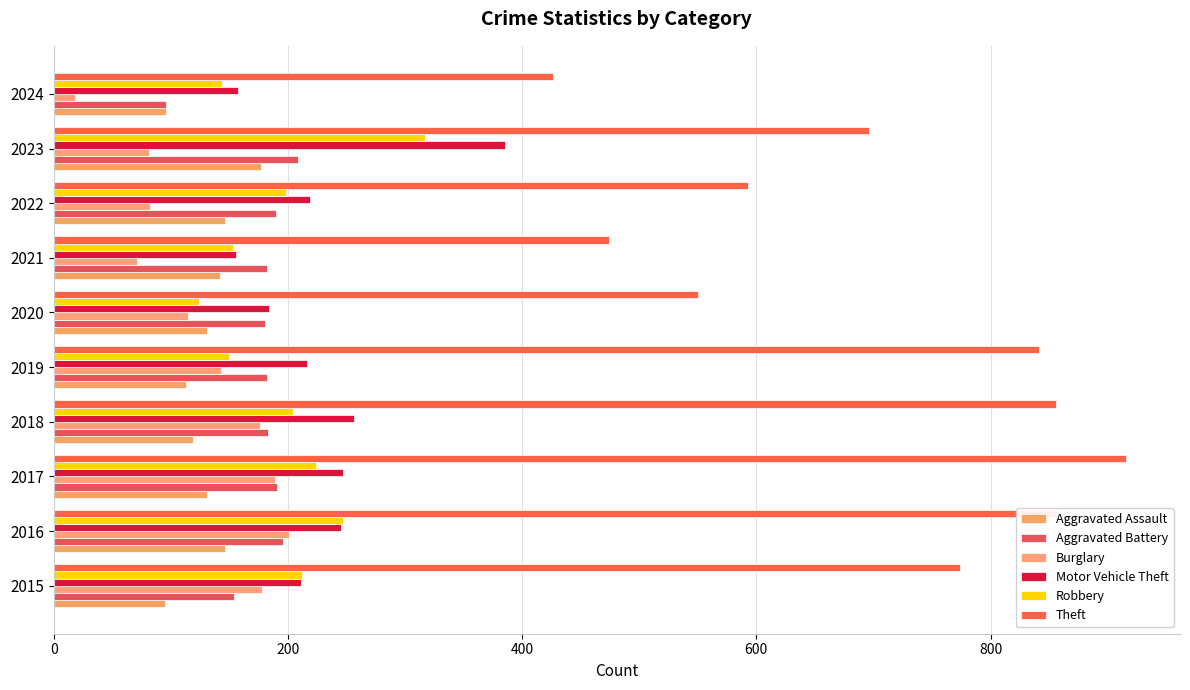

How many values in the Aggravated Assault series are below 131?

4